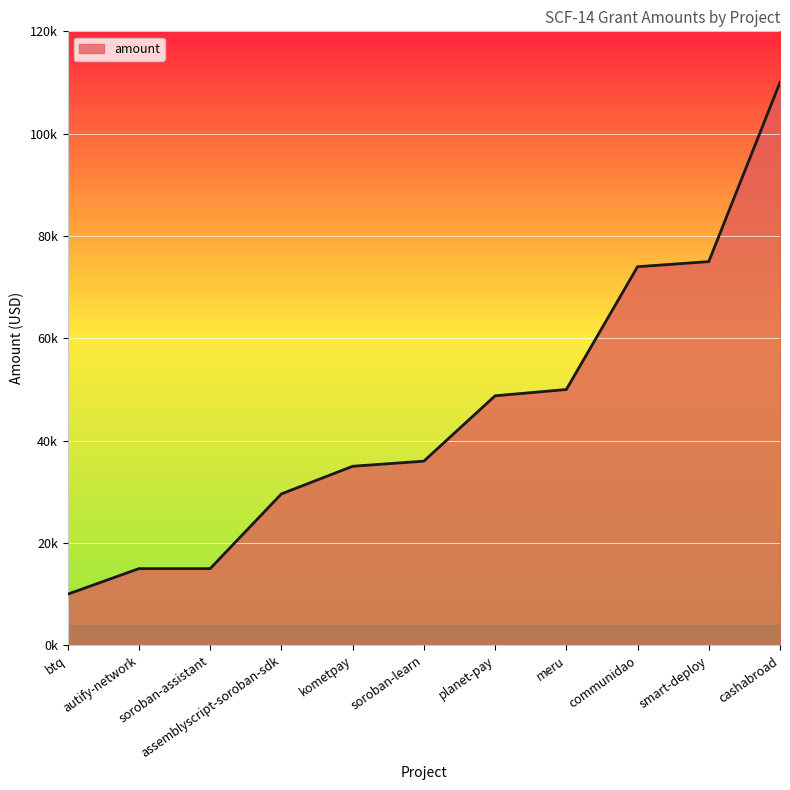

Where is the data nearest to the value 60012?

meru